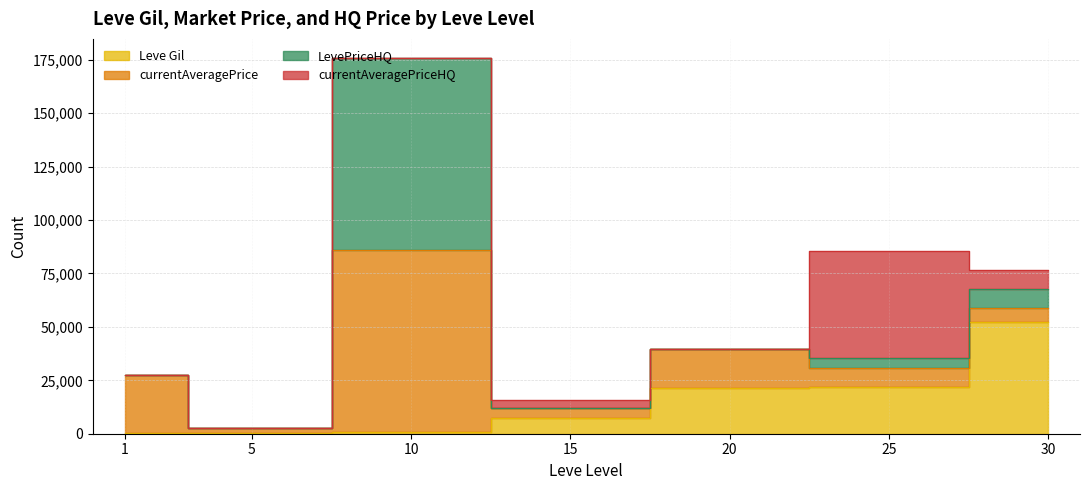

Where is the first local minimum for currentAveragePrice?

5